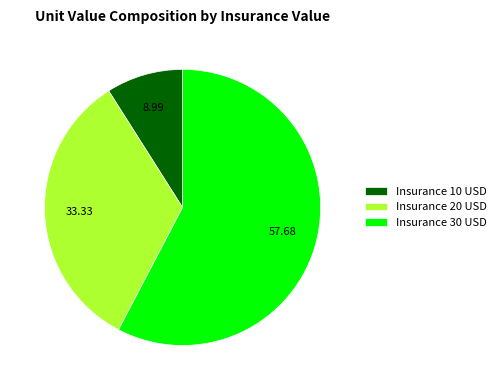

Which slice is the largest?

Insurance 30 USD